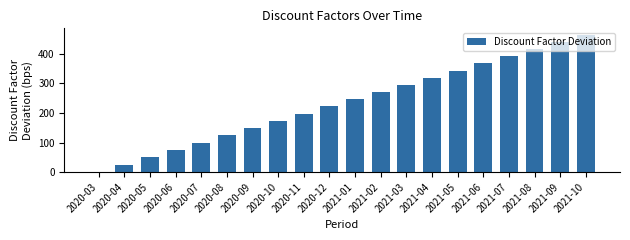

What is the ratio of the value at 2021-04 to the value at 2021-02?

1.2